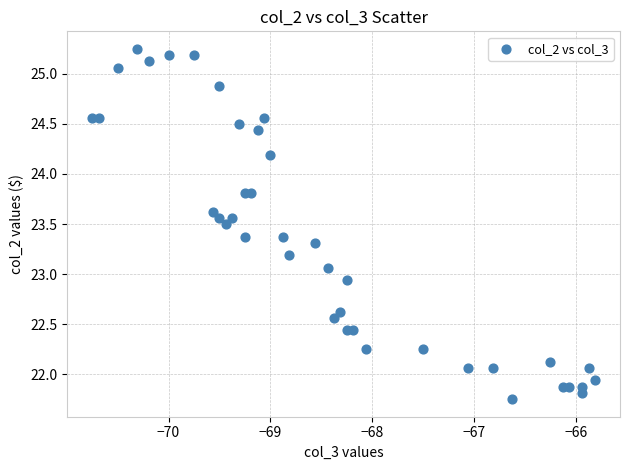

What is the range of Y values (max minus min)?

3.5